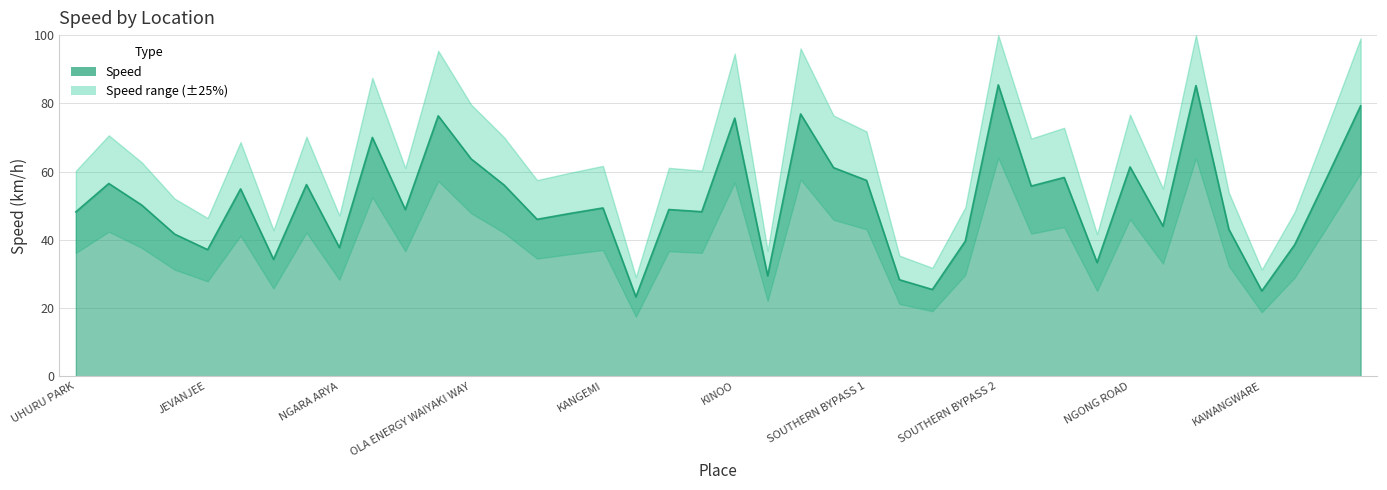

Reading right to left, list all the values displayed in this chart.

79.3	58.8	38.6	25.0	43.1	85.2	44.0	61.4	33.3	58.3	55.8	85.4	39.6	25.4	28.3	57.4	61.1	76.9	29.4	75.7	48.2	48.9	23.3	49.3	47.7	46.0	56.0	63.7	76.3	48.9	70.0	37.7	56.2	34.3	54.9	37.1	41.6	50.2	56.5	48.2